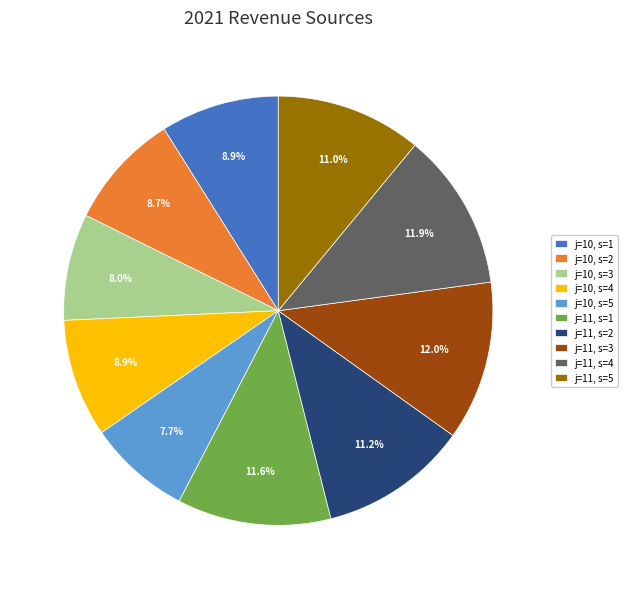

To the nearest percent, what portion does j=11, s=5 represent?

11%